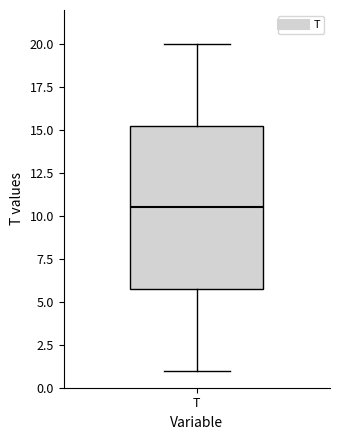

Transcribe this box plot: give where the median line is, the range the box spans, and where the two whiskers end, as read against the y-axis. The values are not printed on the chart, so give them approximately, as read against the axis.

median 10.5, box 6.0 to 15.5, whiskers 1.0 to 20.0